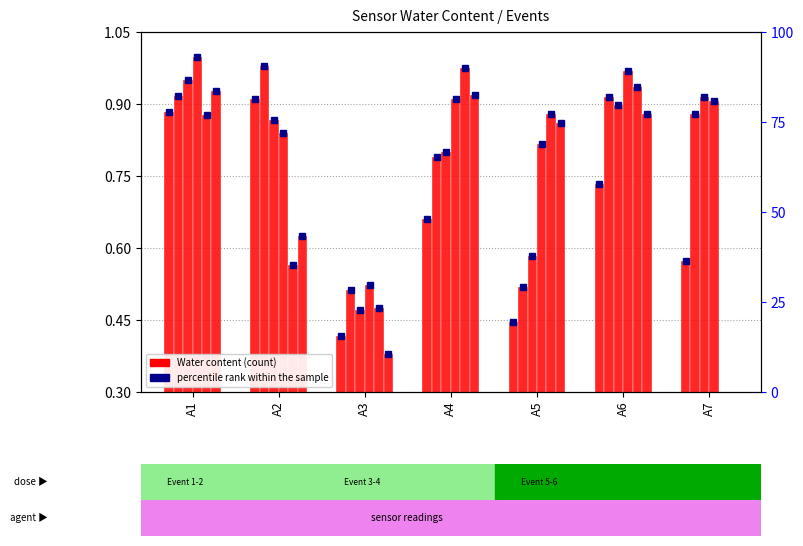

What is the value of the 1st bar from the left?

0.9